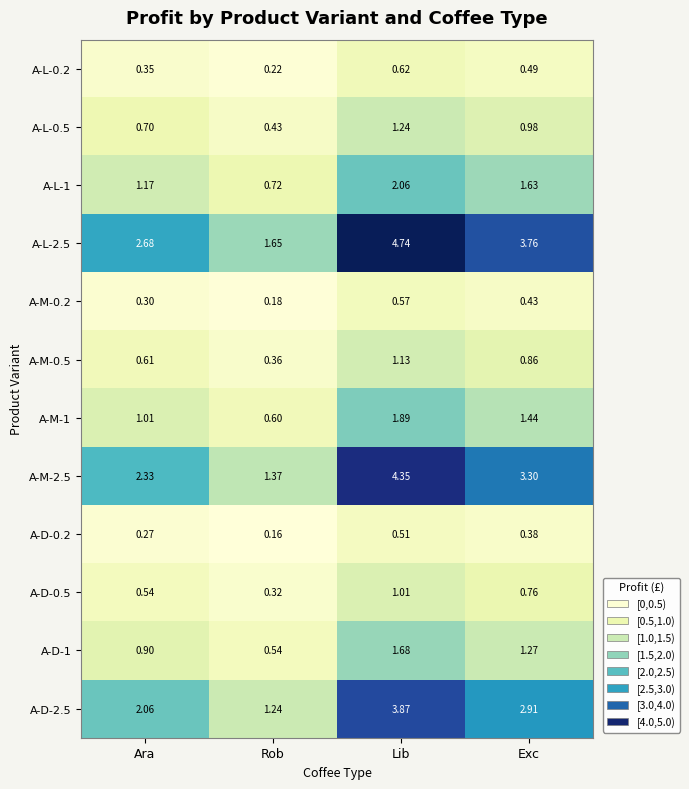

At which label does A-D-0.5 reach its peak?

Lib